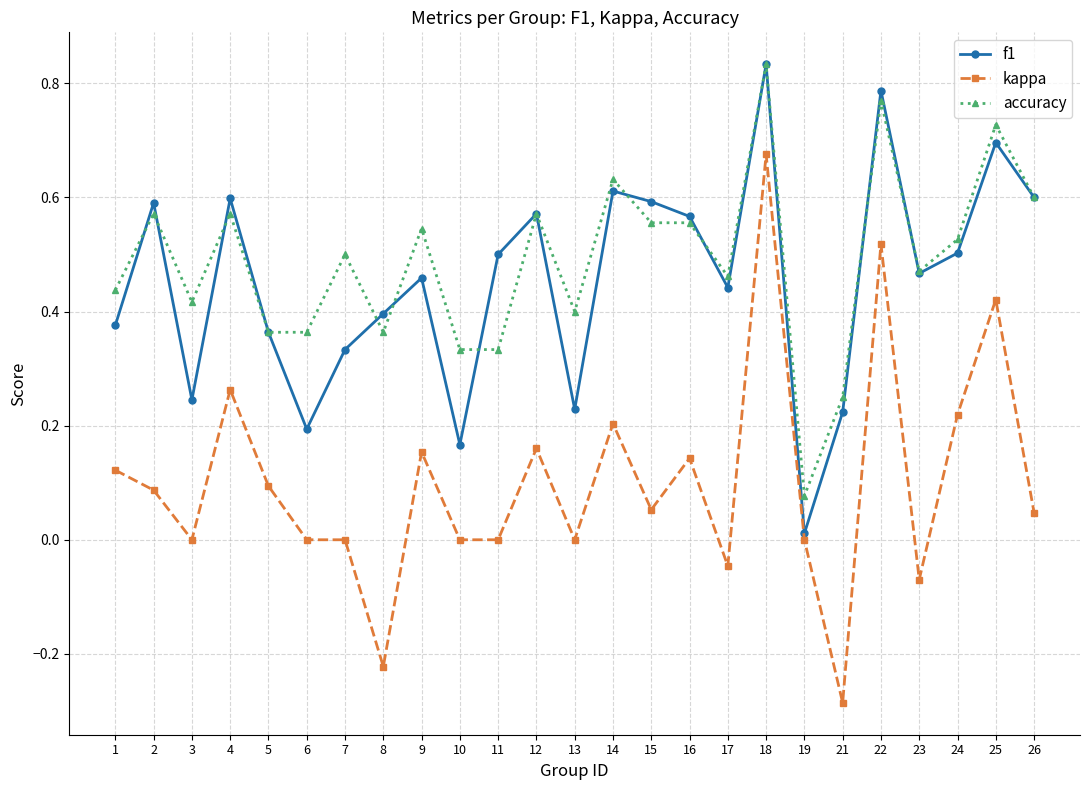

The value of accuracy at 3 is 0.6. True or false?

False